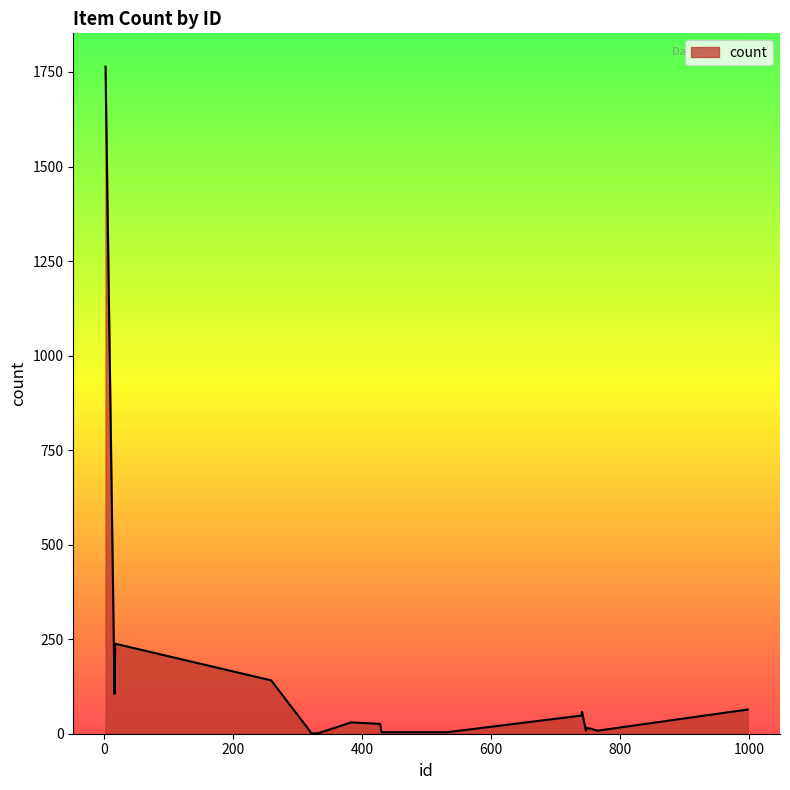

What is the difference between the maximum and minimum values?

1763